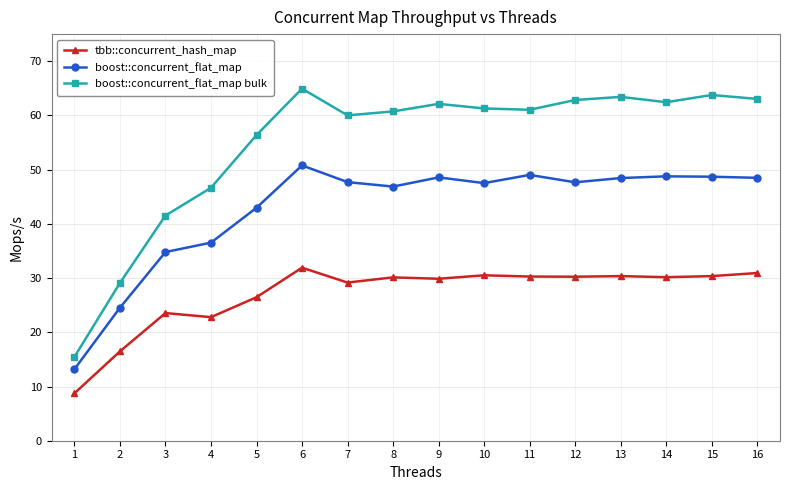

How many interior local peaks does the boost::concurrent_flat_map bulk series have?

4